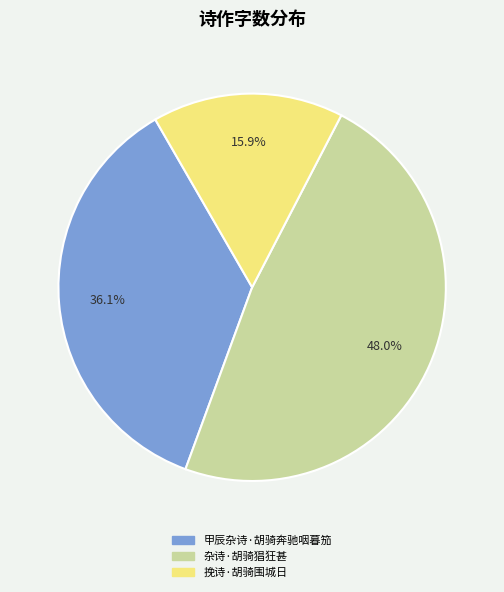

Does 杂诗·胡骑猖狂甚 account for over 50% of the chart?

No